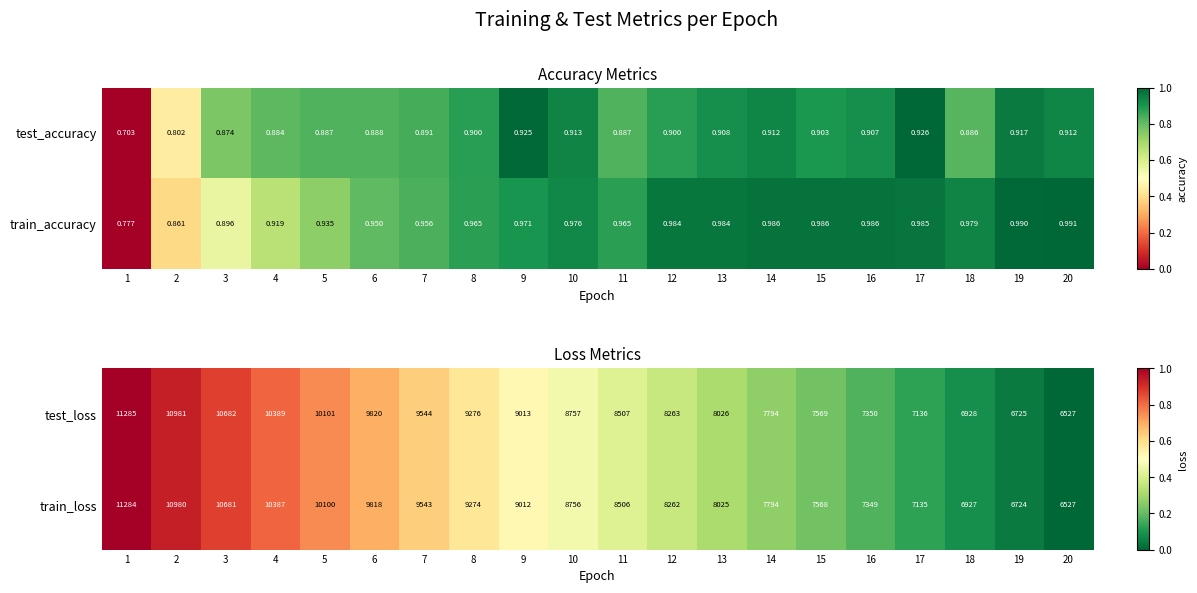

List the labels in order of test_loss value, largest first.

1, 2, 3, 4, 5, 6, 7, 8, 9, 10, 11, 12, 13, 14, 15, 16, 17, 18, 19, 20